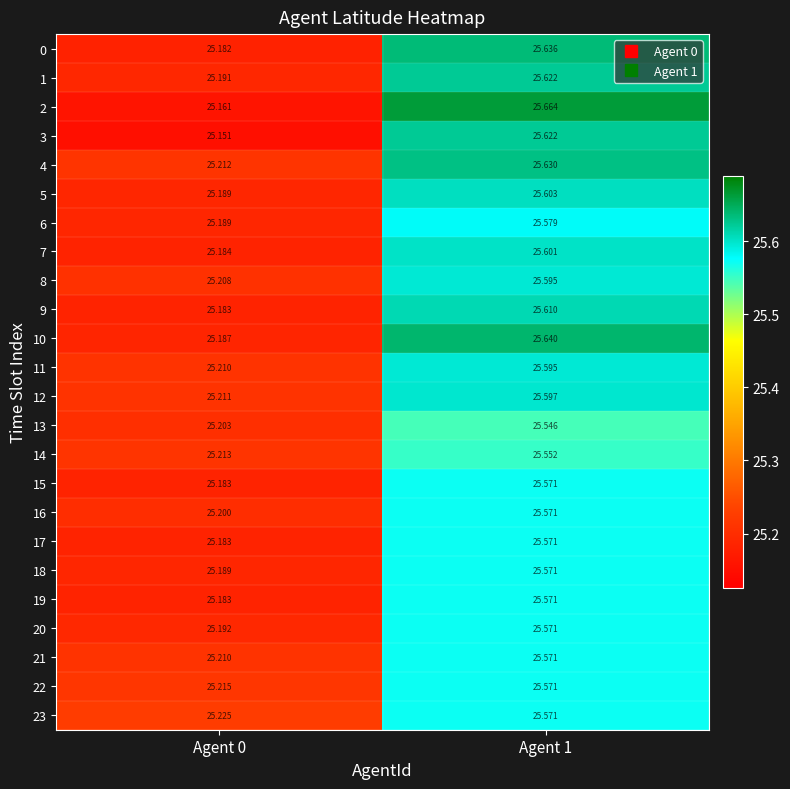

Is the value of 17 at Agent 0 greater than the value of 10 at Agent 0?

No